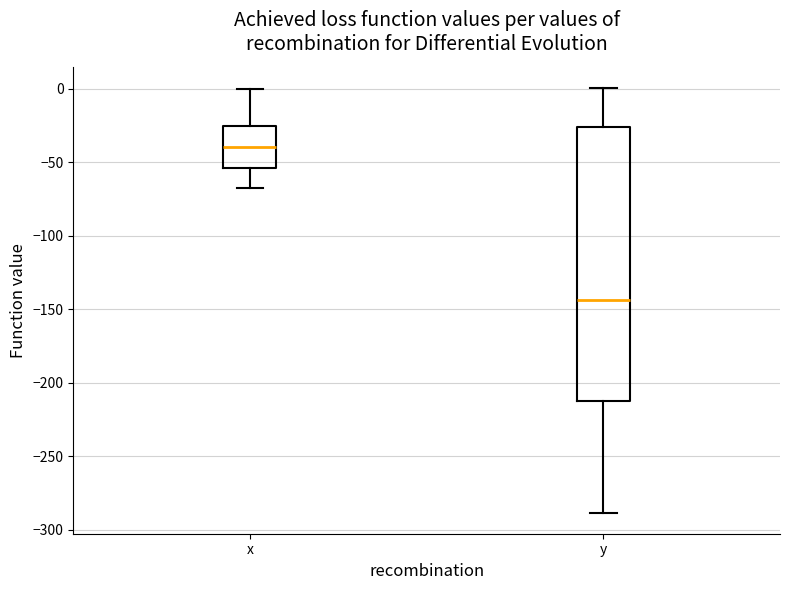

Comparing the boxes themselves (not the whiskers), which one is the tallest?

y